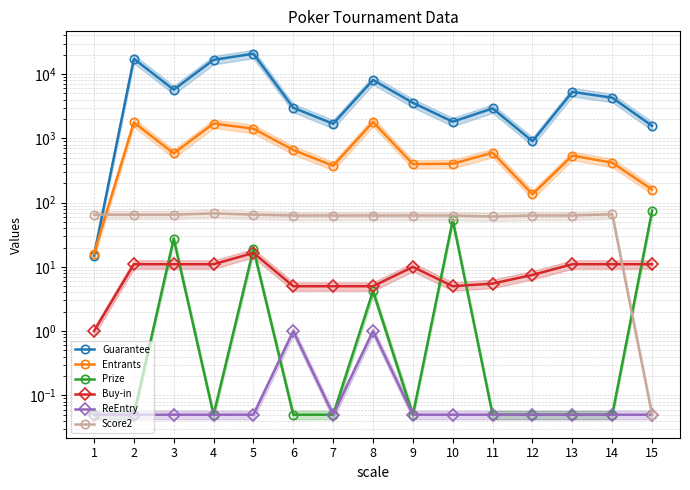

Is it true that Buy-in equals 1.8 at 1?

False